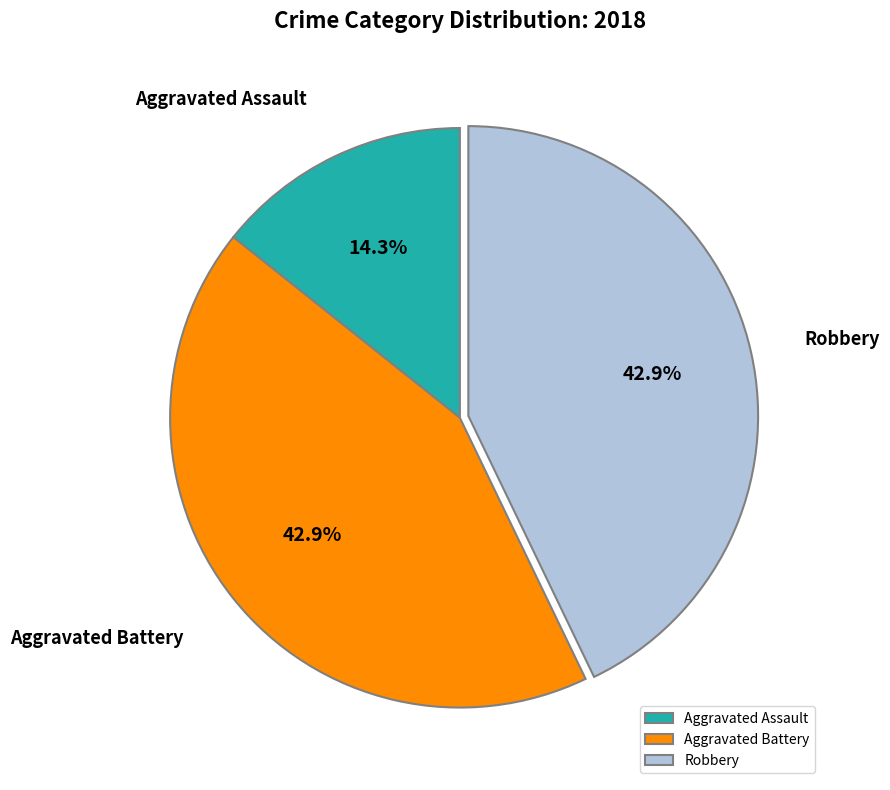

How many segments does this pie chart have?

3